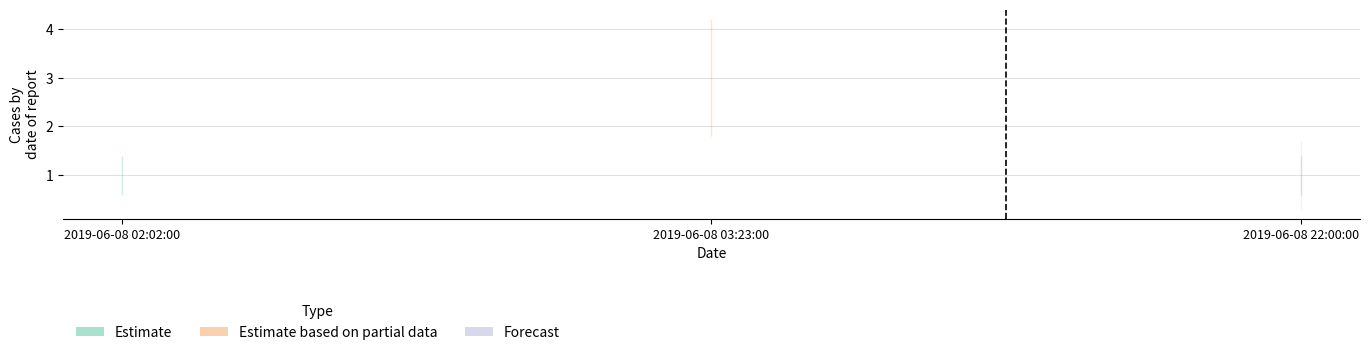

Reading left to right, extract all data points from this chart.

2019-06-08 02:02:00=1	2019-06-08 03:23:00=3	2019-06-08 22:00:00=1